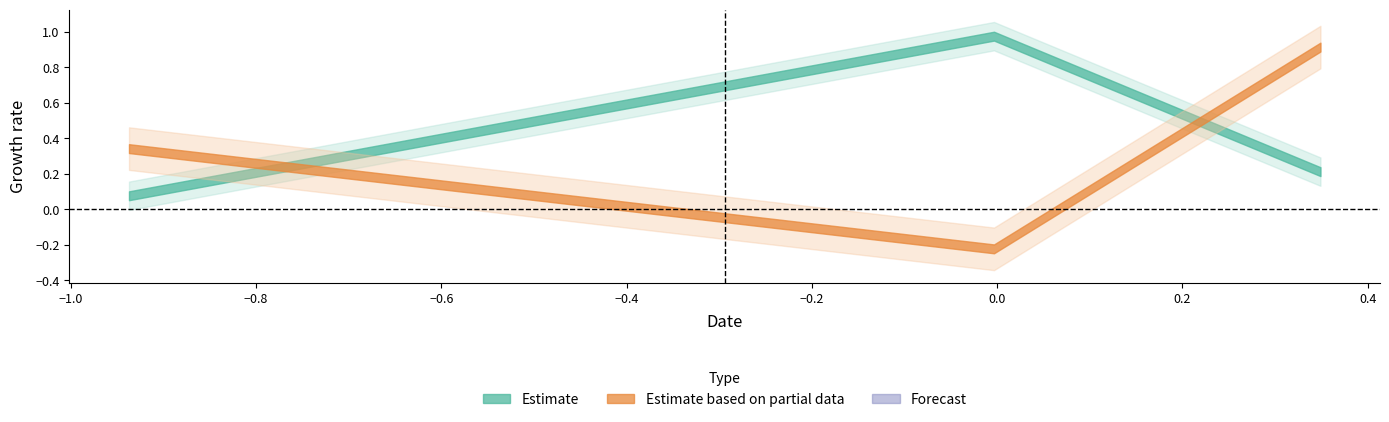

Count the number of categories in the chart.

3